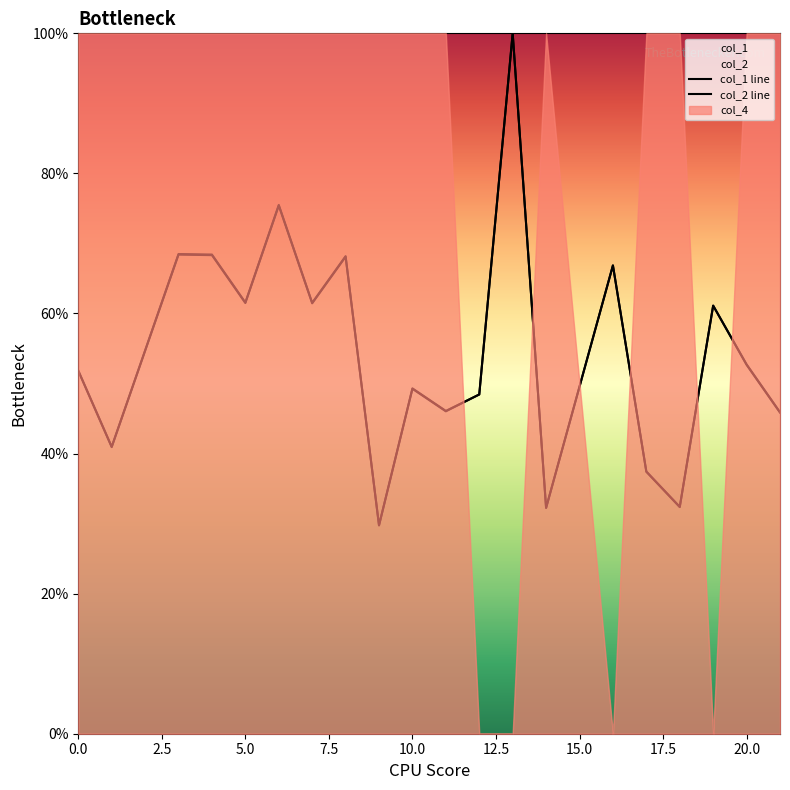

True or false: col_1 and col_2 intersect in this chart.

False